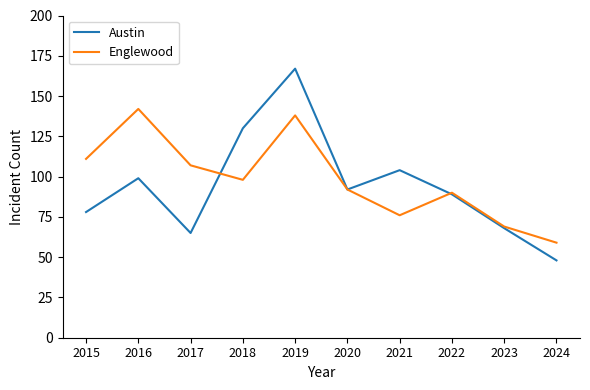

What is the difference between the Englewood values at 2016 and 2022?

52